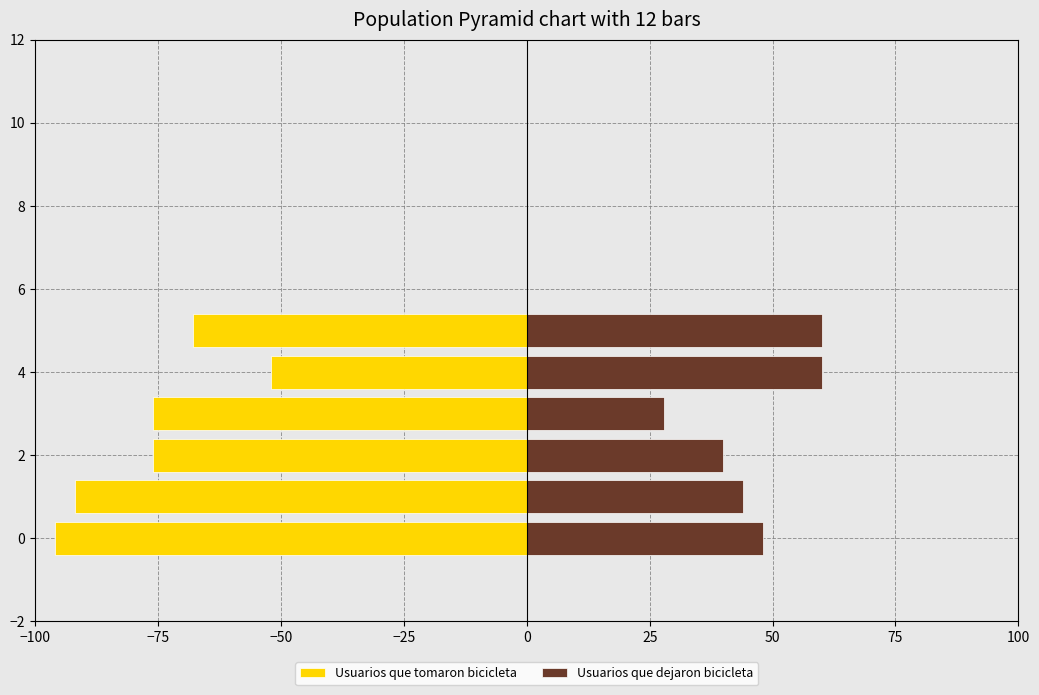

Does the chart contain stacked bars?

No